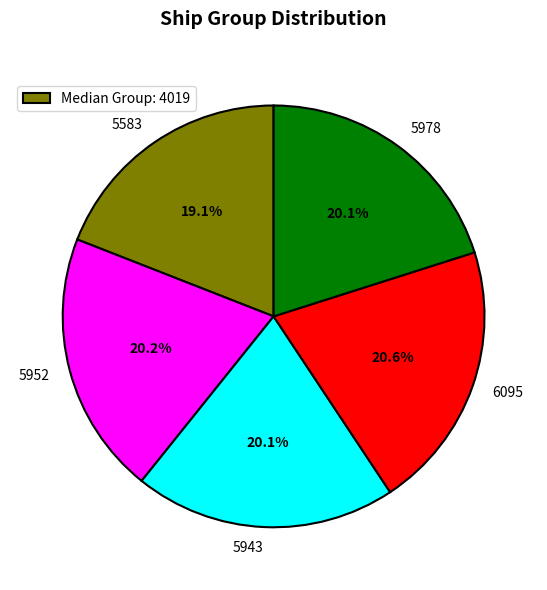

To the nearest percent, what portion does 6095 represent?

21%